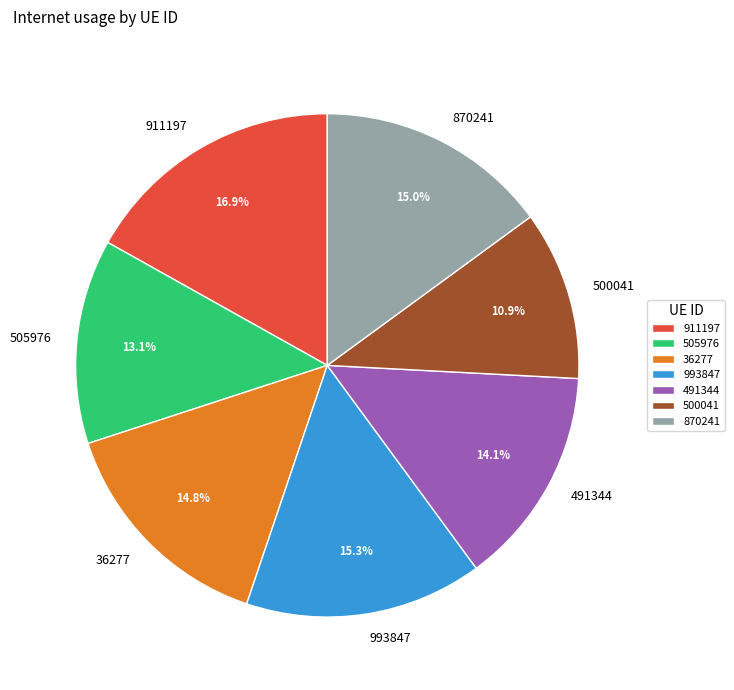

What is the largest slice in the pie chart?

911197